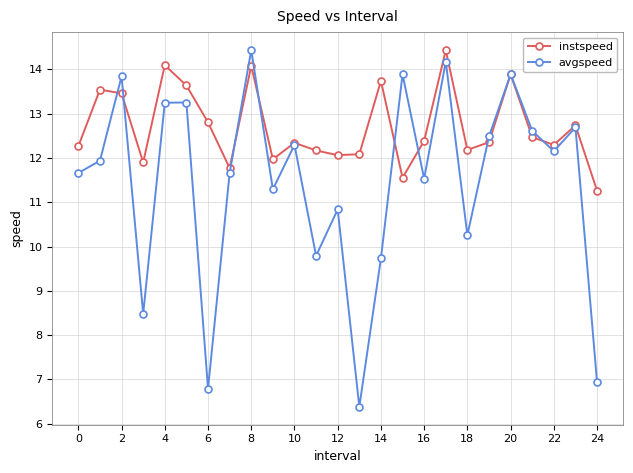

Which series ends up on top after the final intersection of instspeed and avgspeed?

instspeed